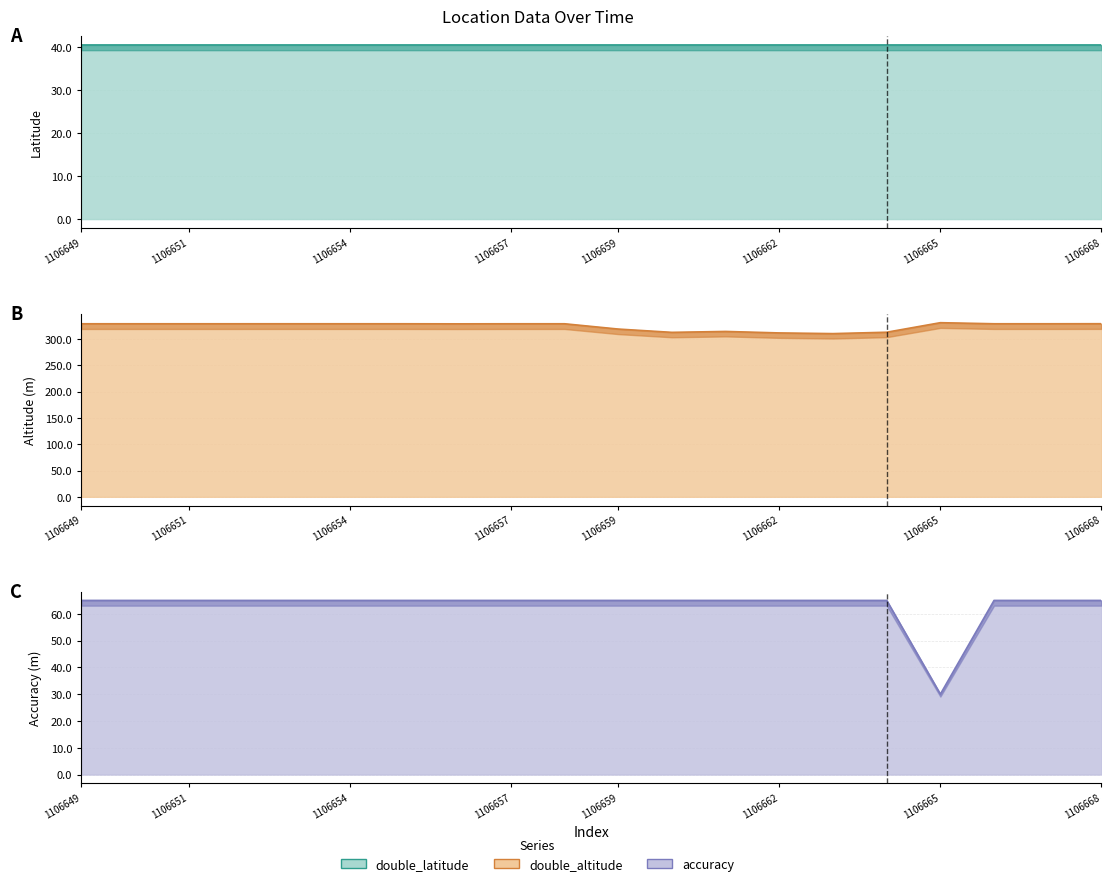

The double_latitude series shows 59.1 at 1106654. True or false?

False